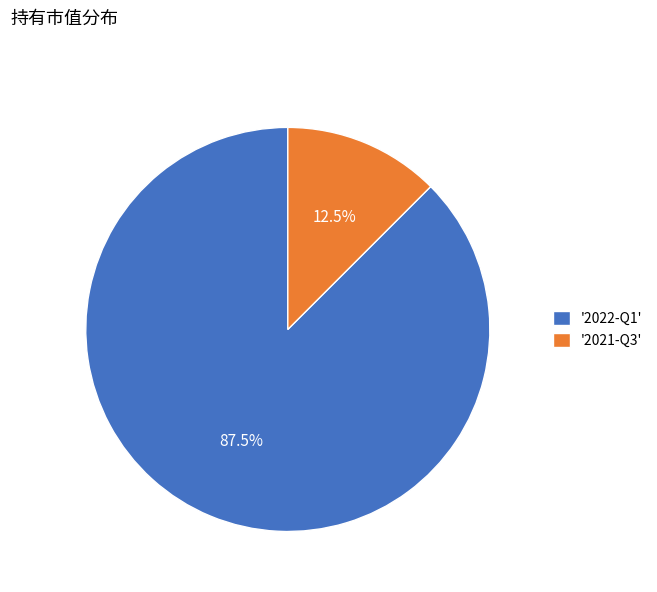

Is the sum of '2022-Q1' and '2021-Q3' greater than half?

Yes